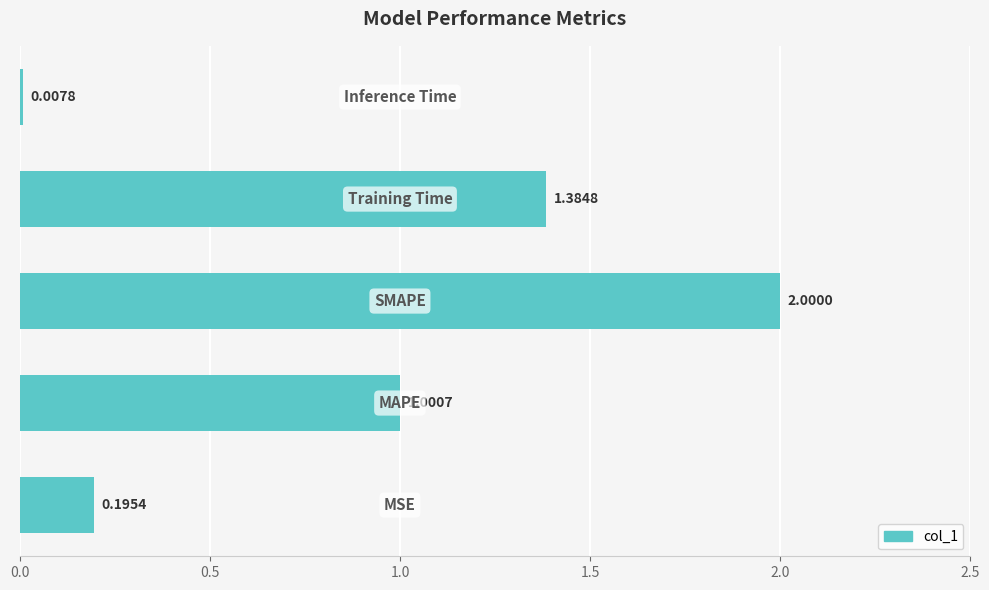

How many values exceed 1?

3